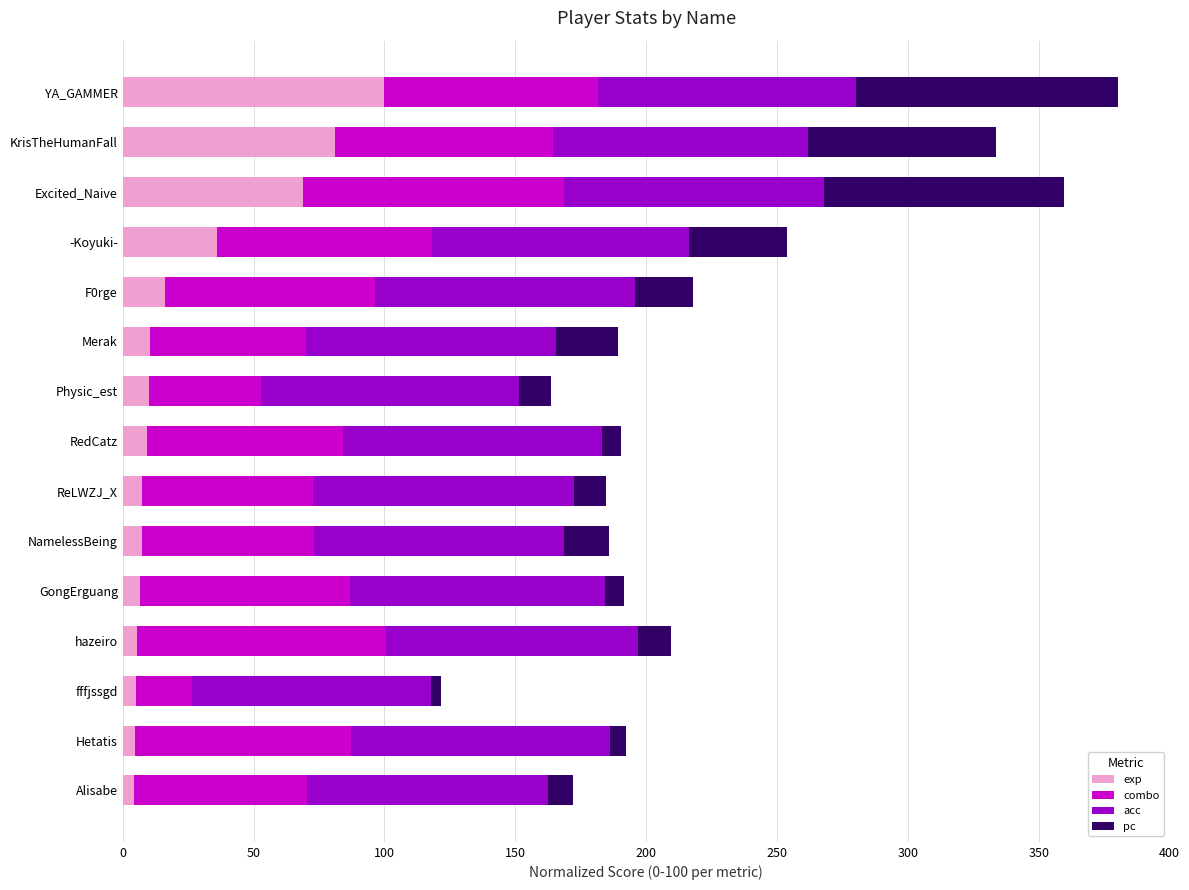

How many data points in exp are less than 9?

7